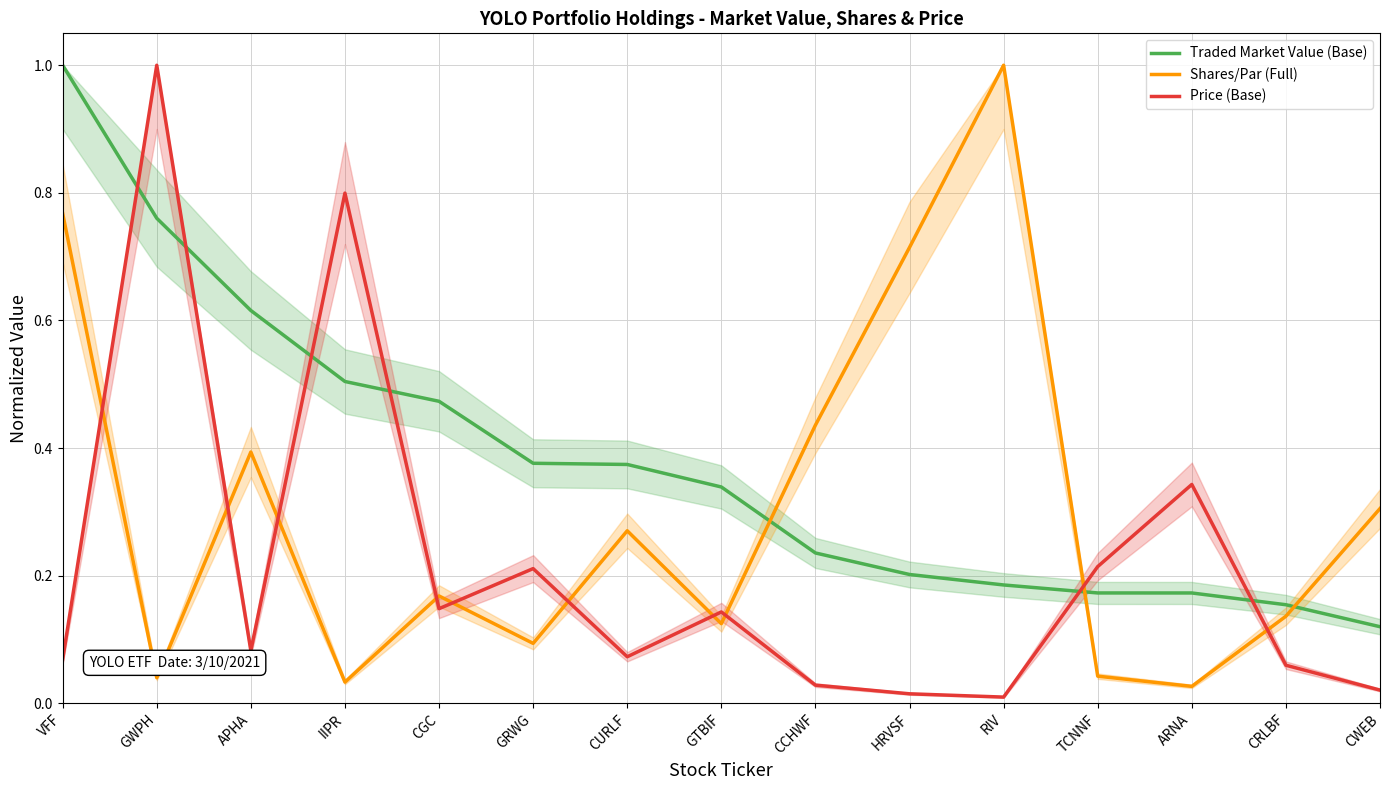

What are all the series names shown in the legend?

Traded Market Value (Base), Shares/Par (Full), Price (Base)